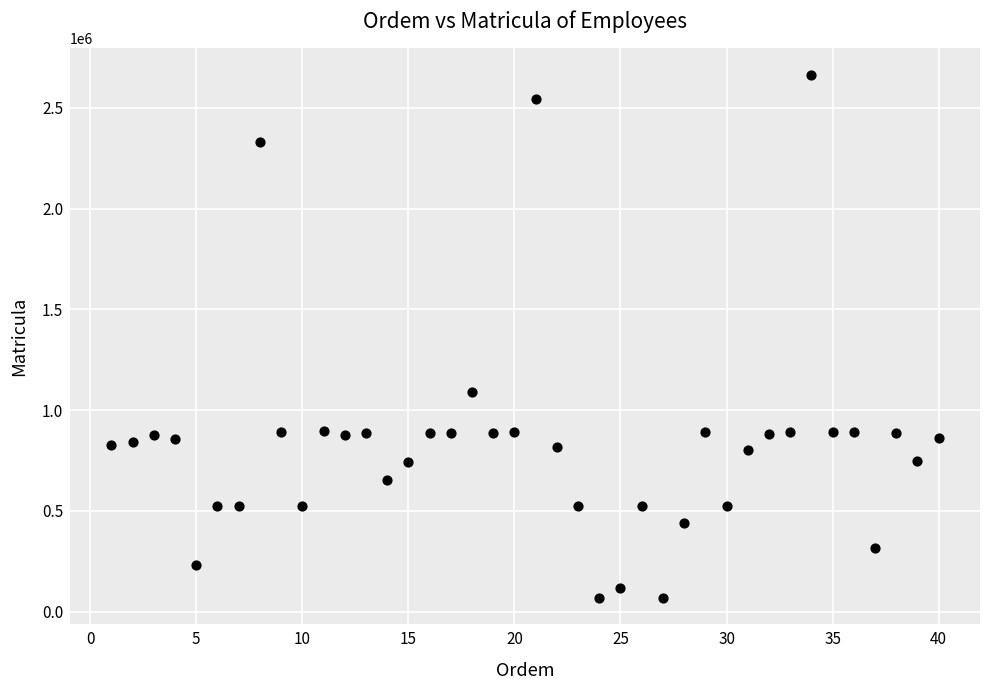

What Y value in the scatter plot is closest to 1366173?

1088772